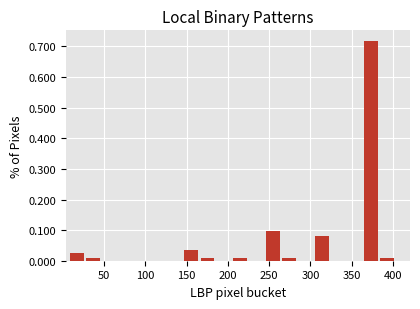

Read against the x-axis, roughly where is the centre of the tallest bar?

375